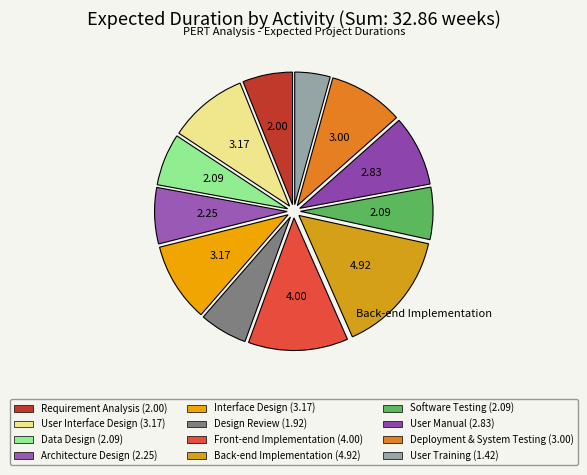

Is User Interface Design the majority of the pie?

No